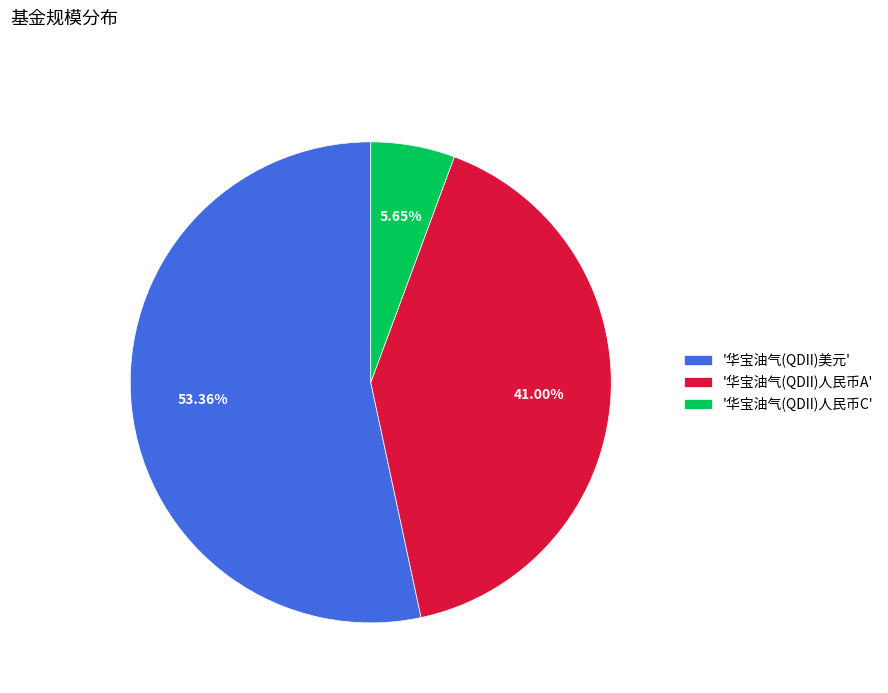

What is the largest slice in the pie chart?

'华宝油气(QDII)美元'